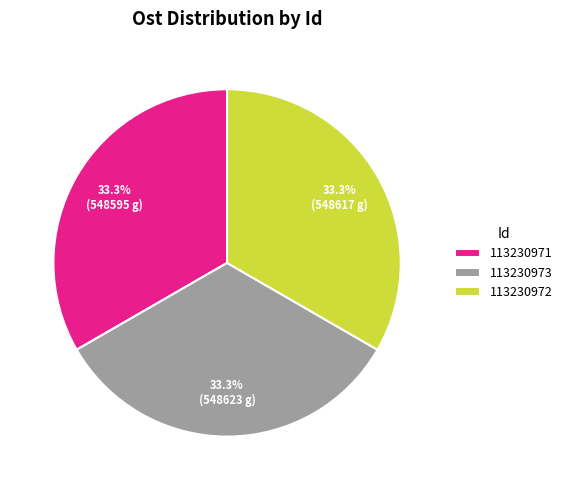

The 113230973 slice represents 41% of the pie. True or false?

False